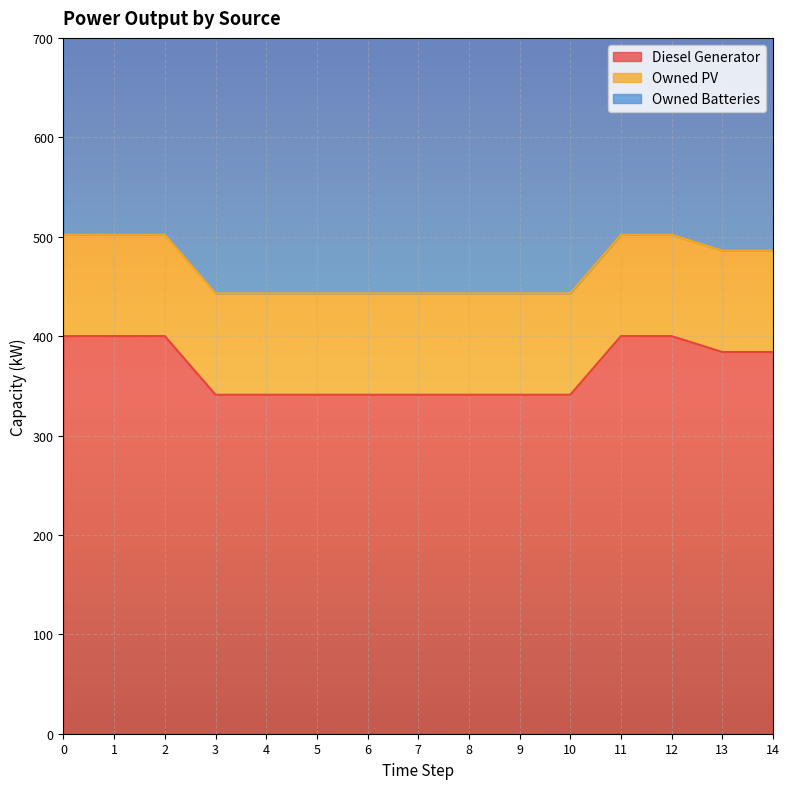

The value of Diesel Generator at 10 is 341. True or false?

True